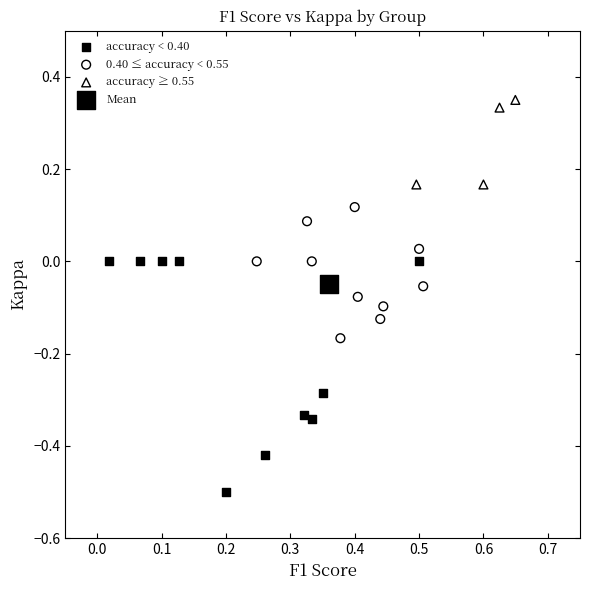

Which series reaches the maximum Y coordinate?

accuracy ≥ 0.55